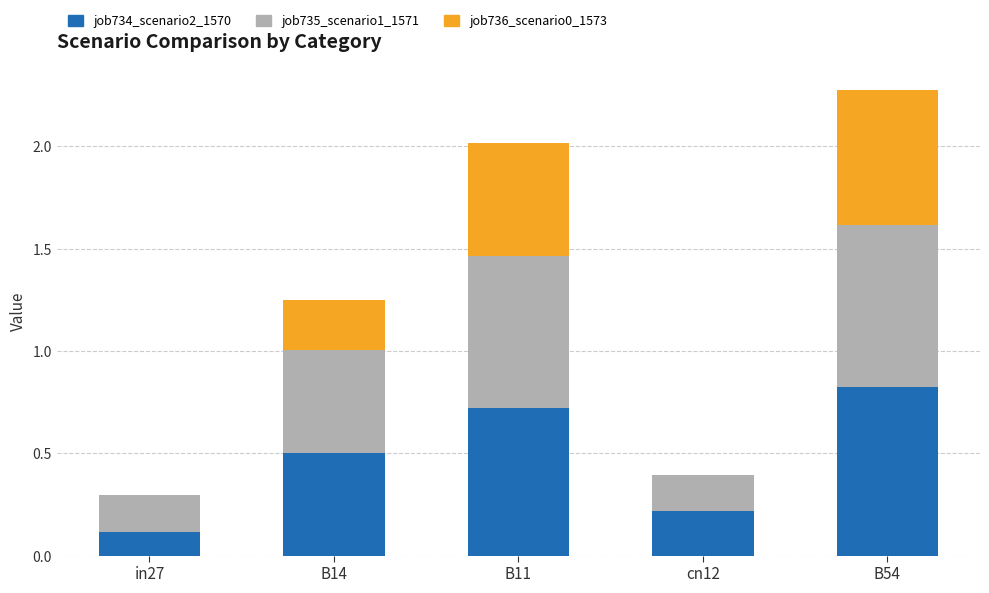

Count the job734_scenario2_1570 values in the range 0 to 1.

5